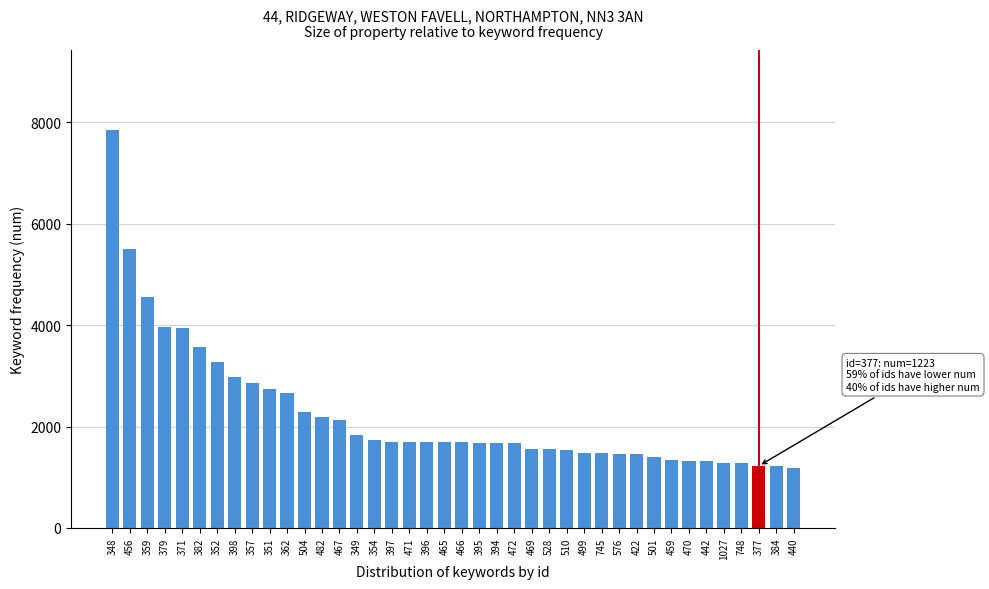

The value at 745 is 1477. True or false?

True